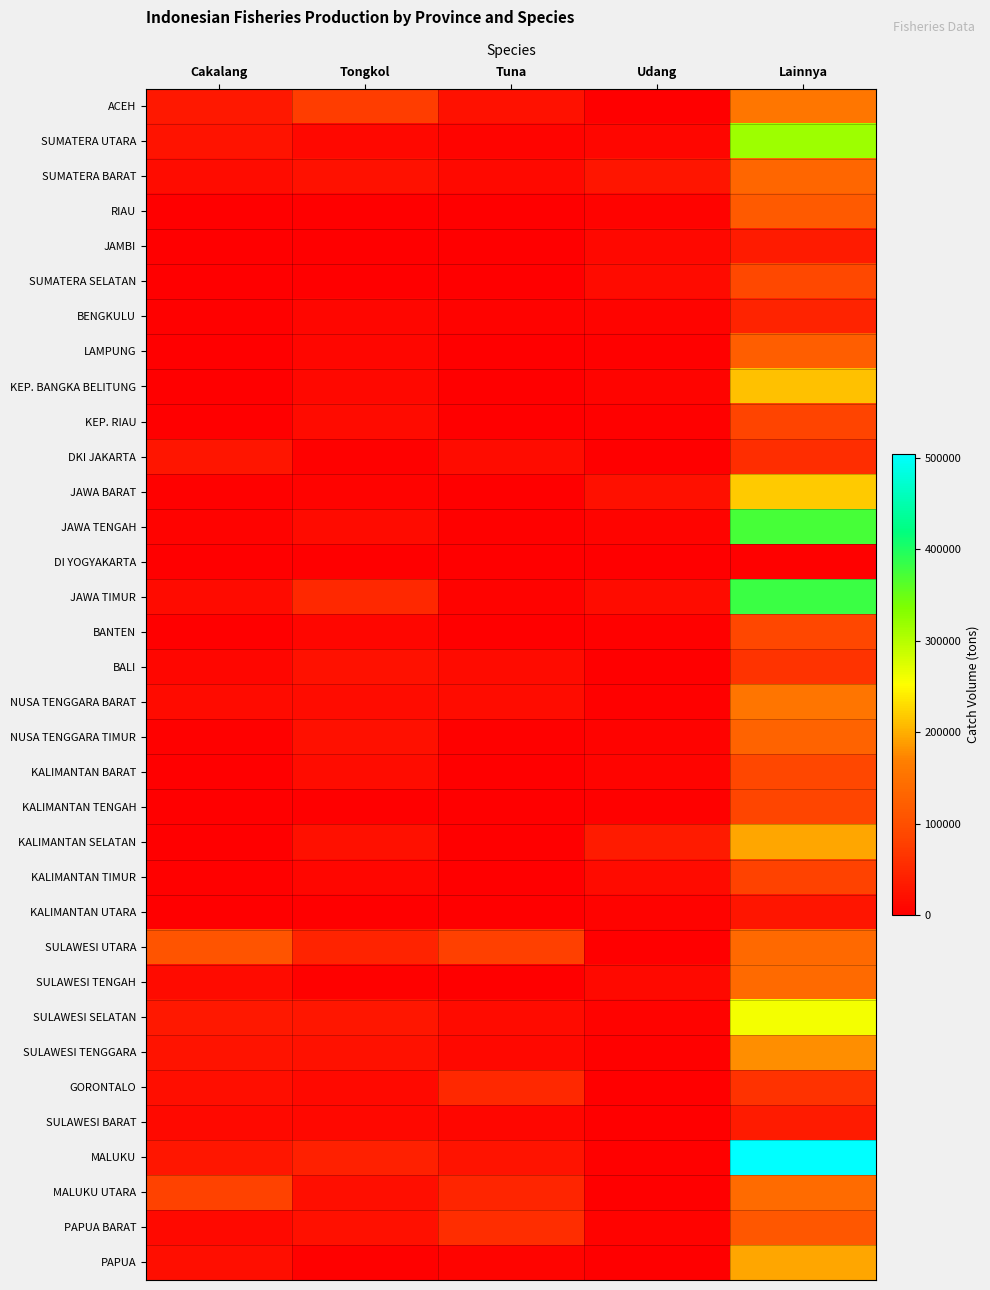

Reading left to right, extract all data points from this chart.

ACEH: Cakalang=31396	Tongkol=75142	Tuna=22291	Udang=1869	Lainnya=157335
SUMATERA UTARA: Cakalang=25140	Tongkol=10398	Tuna=7545	Udang=8372	Lainnya=317075
SUMATERA BARAT: Cakalang=16312	Tongkol=21714	Tuna=13165	Udang=26818	Lainnya=133813
RIAU: Cakalang=0	Tongkol=459	Tuna=0	Udang=4886	Lainnya=114677
JAMBI: Cakalang=0	Tongkol=0	Tuna=0	Udang=10858	Lainnya=34751
SUMATERA SELATAN: Cakalang=0	Tongkol=490	Tuna=265	Udang=14054	Lainnya=88793
BENGKULU: Cakalang=2268	Tongkol=8491	Tuna=5597	Udang=6926	Lainnya=44017
LAMPUNG: Cakalang=1015	Tongkol=9426	Tuna=1014	Udang=3818	Lainnya=121478
KEP. BANGKA BELITUNG: Cakalang=0	Tongkol=9885	Tuna=0	Udang=7065	Lainnya=211575
KEP. RIAU: Cakalang=0	Tongkol=14824	Tuna=0	Udang=1975	Lainnya=84141
DKI JAKARTA: Cakalang=27147	Tongkol=3684	Tuna=16061	Udang=1	Lainnya=56789
JAWA BARAT: Cakalang=3313	Tongkol=5718	Tuna=1397	Udang=20816	Lainnya=217534
JAWA TENGAH: Cakalang=4804	Tongkol=15203	Tuna=3418	Udang=7014	Lainnya=372589
DI YOGYAKARTA: Cakalang=1170	Tongkol=540	Tuna=372	Udang=39	Lainnya=2777
JAWA TIMUR: Cakalang=15090	Tongkol=49319	Tuna=4583	Udang=17469	Lainnya=381499
BANTEN: Cakalang=800	Tongkol=8317	Tuna=1160	Udang=2194	Lainnya=88017
BALI: Cakalang=8263	Tongkol=22650	Tuna=14989	Udang=64	Lainnya=63442
NUSA TENGGARA BARAT: Cakalang=14652	Tongkol=16806	Tuna=16016	Udang=2430	Lainnya=154380
NUSA TENGGARA TIMUR: Cakalang=2453	Tongkol=19866	Tuna=2612	Udang=4215	Lainnya=128545
KALIMANTAN BARAT: Cakalang=93	Tongkol=16415	Tuna=95	Udang=7390	Lainnya=88010
KALIMANTAN TENGAH: Cakalang=0	Tongkol=45	Tuna=0	Udang=2654	Lainnya=84971
KALIMANTAN SELATAN: Cakalang=1370	Tongkol=20420	Tuna=0	Udang=34923	Lainnya=193412
KALIMANTAN TIMUR: Cakalang=2104	Tongkol=8119	Tuna=795	Udang=13888	Lainnya=81065
KALIMANTAN UTARA: Cakalang=372	Tongkol=320	Tuna=49	Udang=4831	Lainnya=26604
SULAWESI UTARA: Cakalang=108147	Tongkol=44405	Tuna=79197	Udang=2	Lainnya=136959
SULAWESI TENGAH: Cakalang=14567	Tongkol=2648	Tuna=257	Udang=12106	Lainnya=138973
SULAWESI SELATAN: Cakalang=31084	Tongkol=29087	Tuna=15709	Udang=5781	Lainnya=258208
SULAWESI TENGGARA: Cakalang=24660	Tongkol=22509	Tuna=9960	Udang=2360	Lainnya=178792
GORONTALO: Cakalang=19530	Tongkol=12804	Tuna=50555	Udang=18	Lainnya=62162
SULAWESI BARAT: Cakalang=12552	Tongkol=10317	Tuna=8852	Udang=0	Lainnya=33606
MALUKU: Cakalang=28453	Tongkol=41294	Tuna=25116	Udang=3801	Lainnya=504336
MALUKU UTARA: Cakalang=81905	Tongkol=18708	Tuna=45441	Udang=38	Lainnya=140538
PAPUA BARAT: Cakalang=12330	Tongkol=20210	Tuna=55418	Udang=4952	Lainnya=111270
PAPUA: Cakalang=19696	Tongkol=2548	Tuna=7087	Udang=87	Lainnya=193507